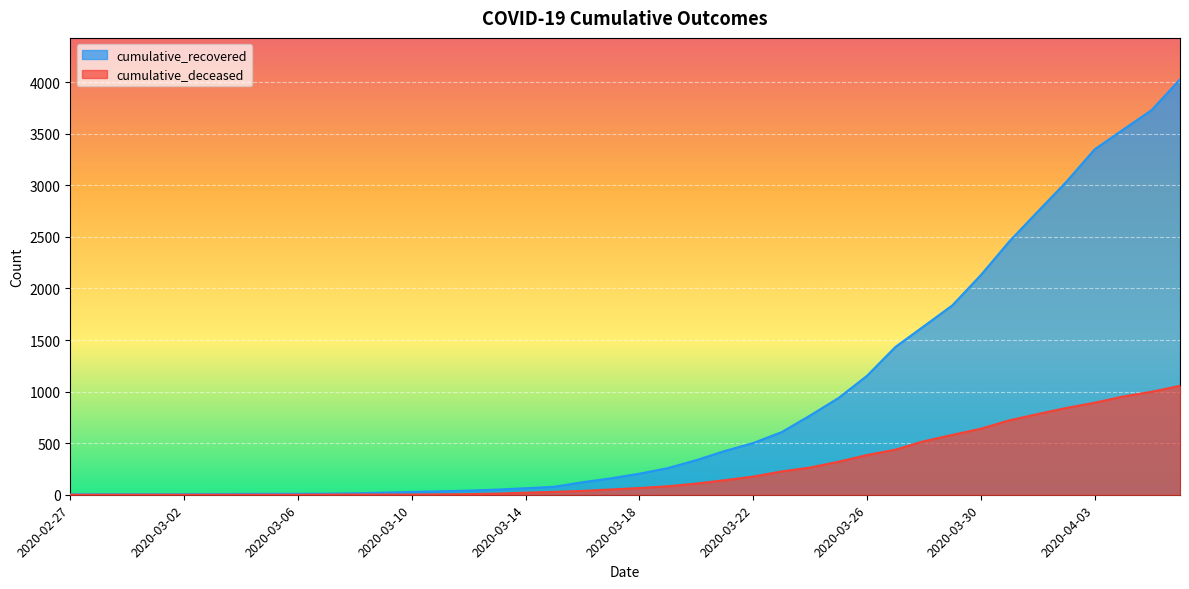

What is the average value of the cumulative_deceased series?

259